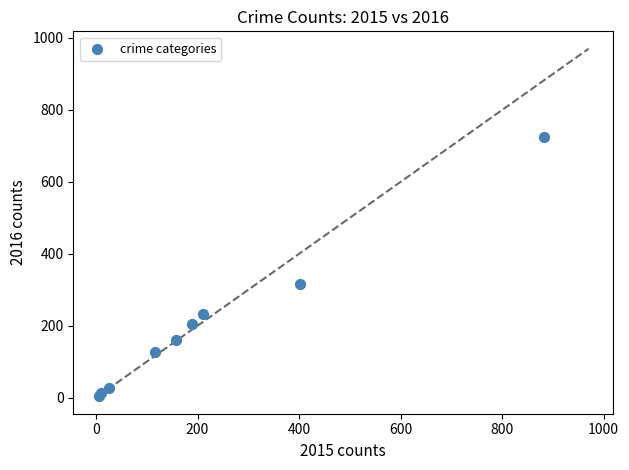

What Y value in the scatter plot is closest to 364?

316